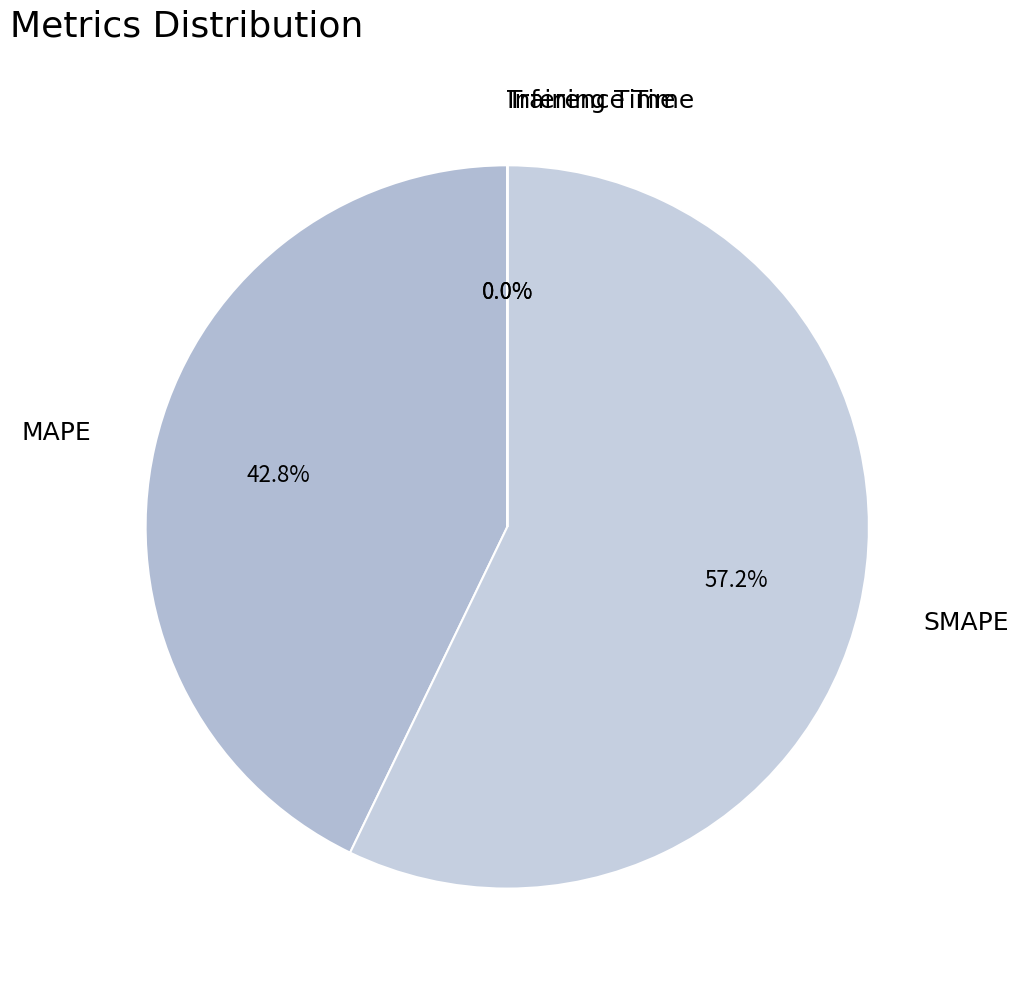

Is there a majority slice in this chart?

Yes